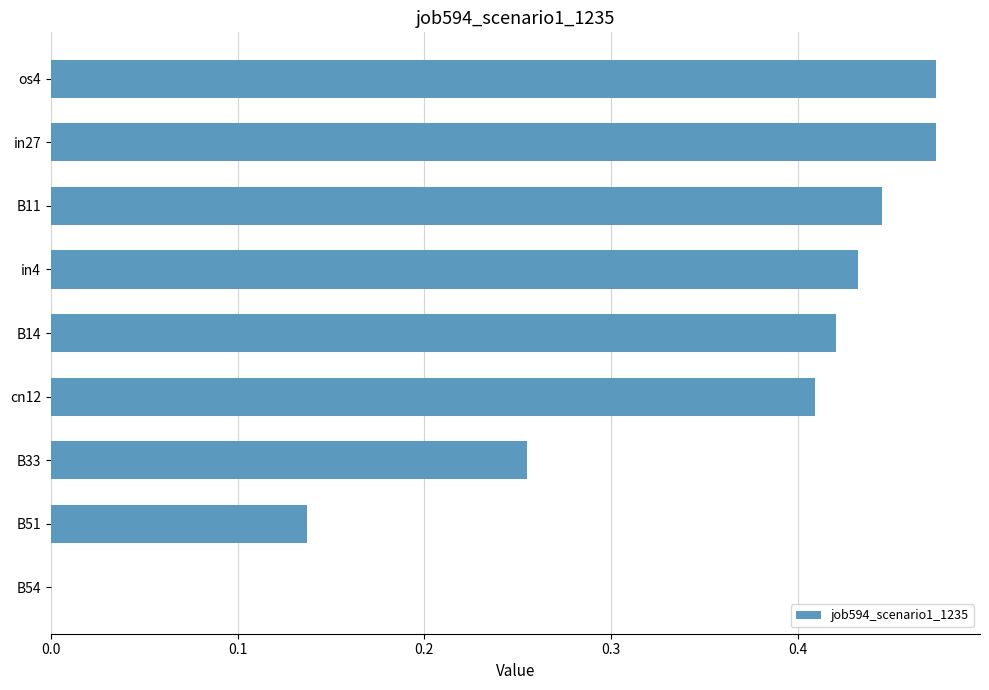

The value at B54 is 0.0. True or false?

True